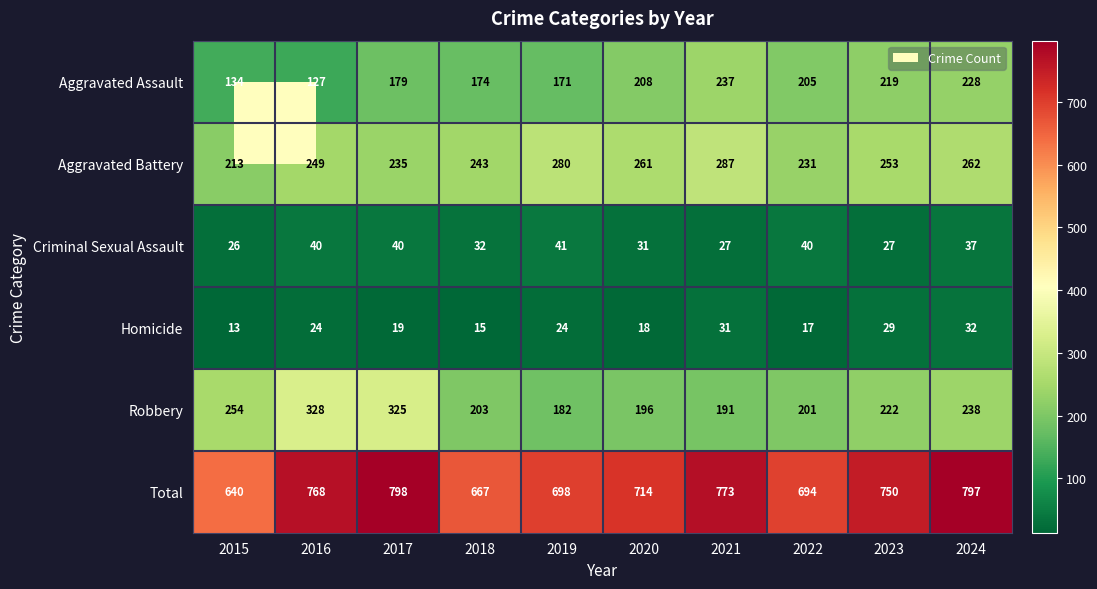

What is the greatest value displayed?

798